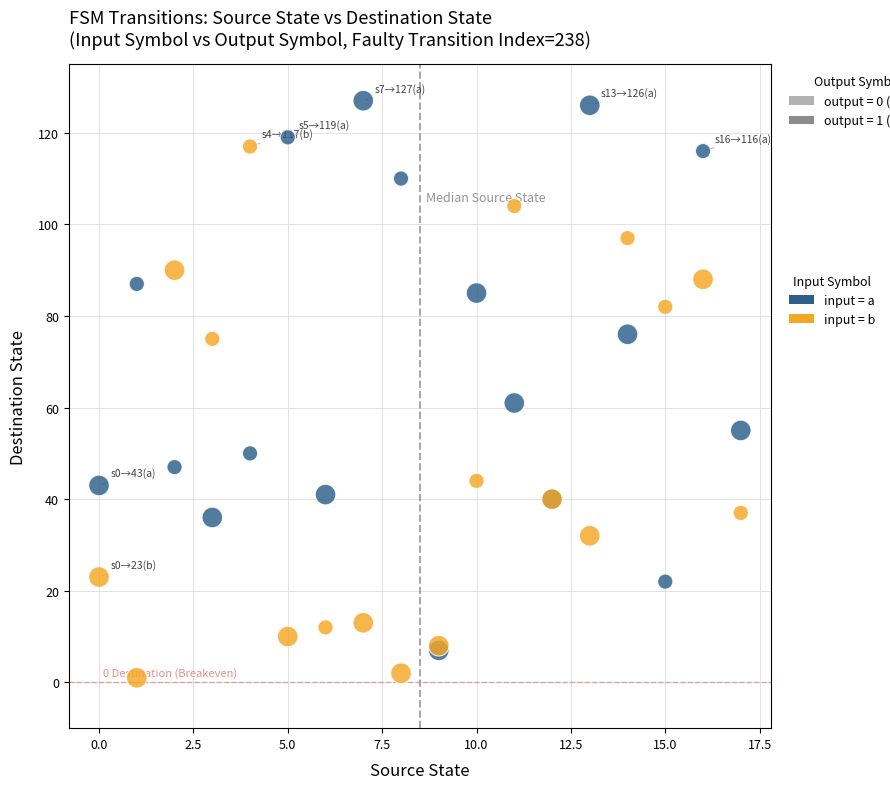

Which series reaches the maximum Y coordinate?

input = a